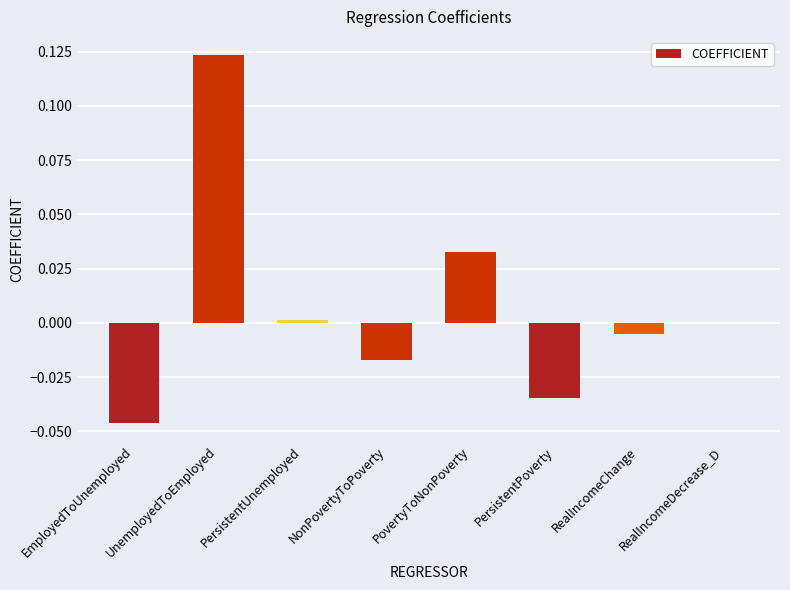

The value at EmployedToUnemployed is -0.0. True or false?

True